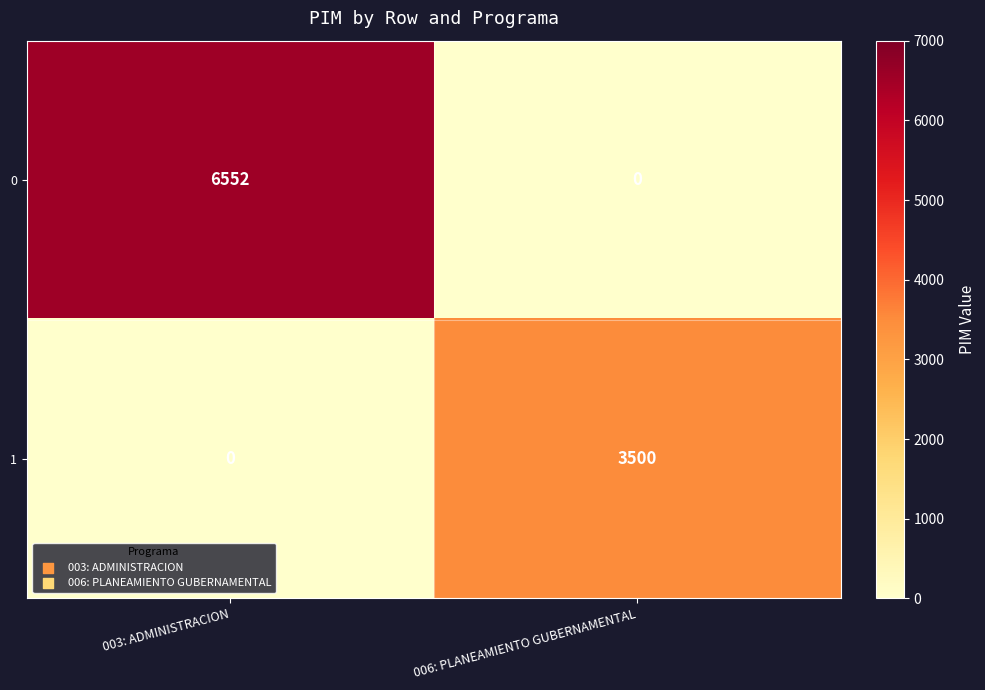

Reading left to right, extract all data points from this chart.

0: 6552	0
1: 0	3500